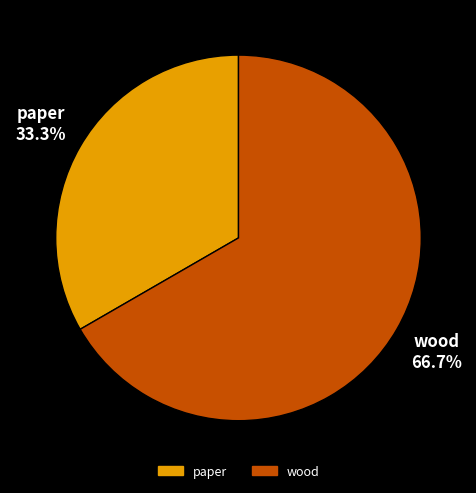

To the nearest percent, what is the difference between the largest and smallest slice percentages?

33%